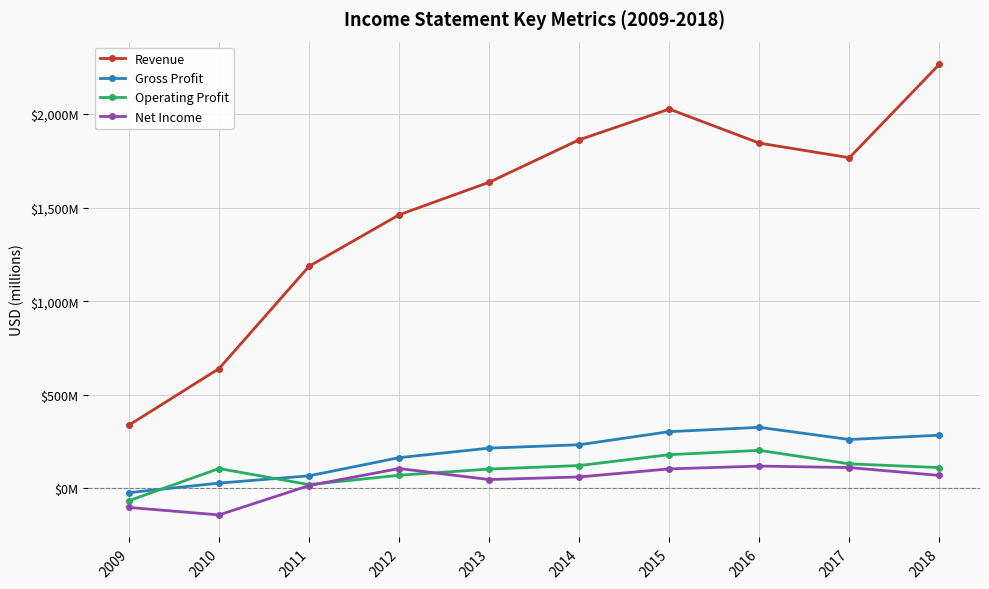

What are all the series names shown in the legend?

Revenue, Gross Profit, Operating Profit, Net Income